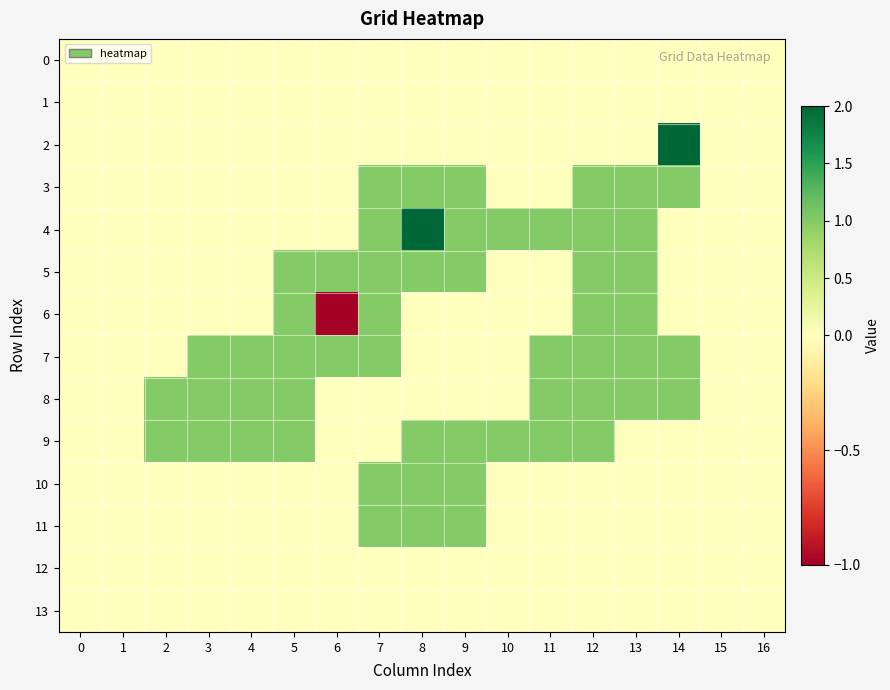

Which category has the lowest value across all series?

6